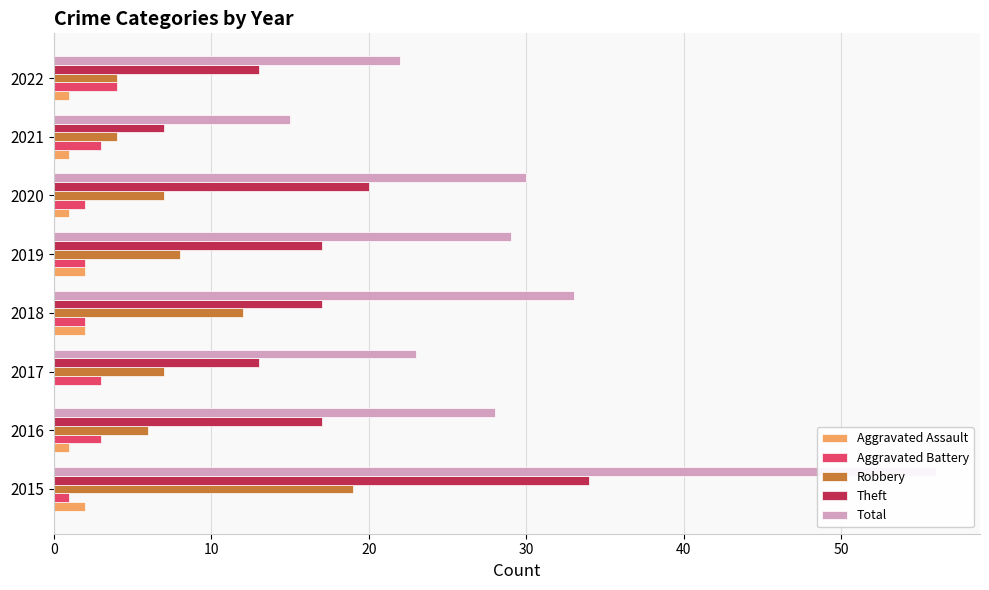

What is the highest value of the Robbery series?

19